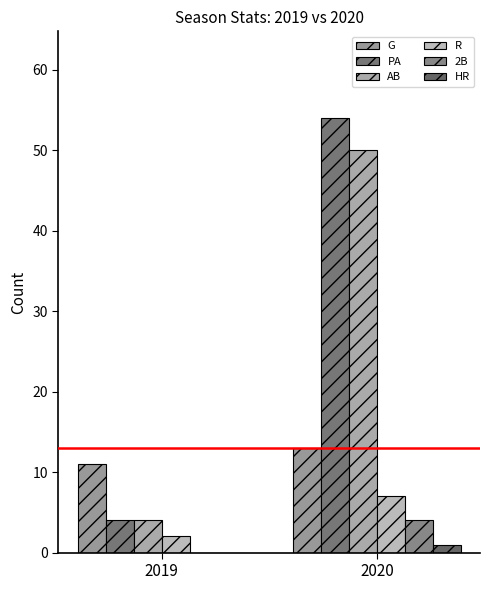

What is the difference between the highest and lowest values at 2020?

53